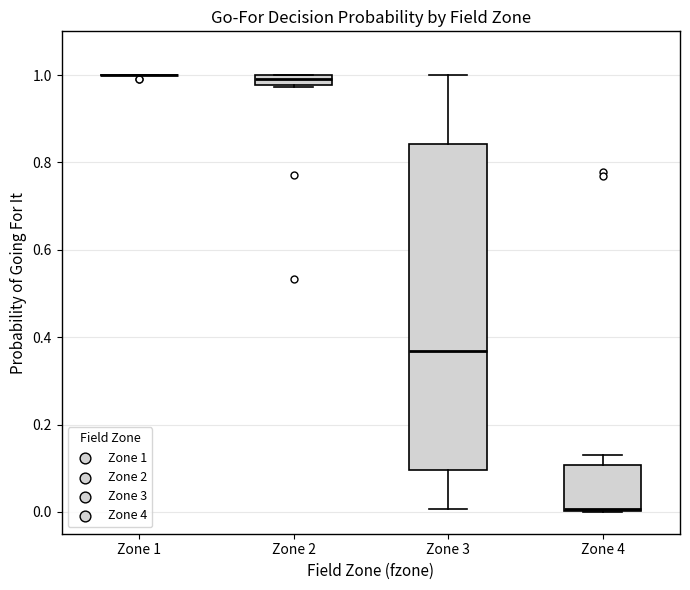

Where is the upper edge of the box for Zone 3 on the y-axis? The values are not printed on the chart, so give them approximately, as read against the axis.

0.84